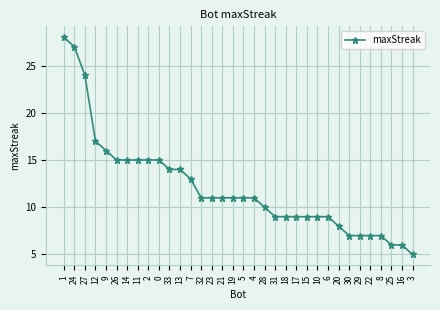

The chart shows a value of 5 at 13. True or false?

False